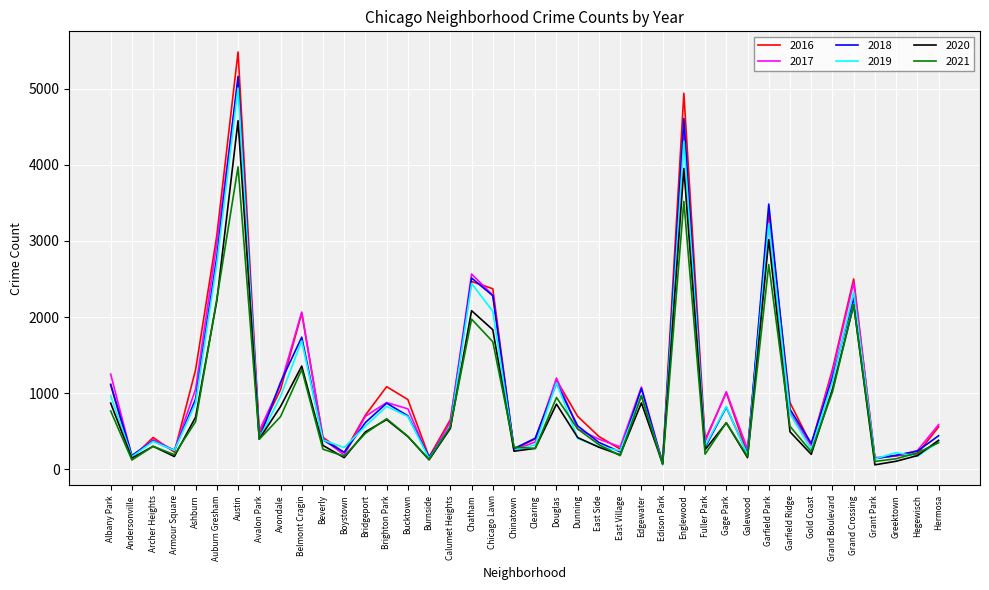

Which category has the highest value across all series?

Austin